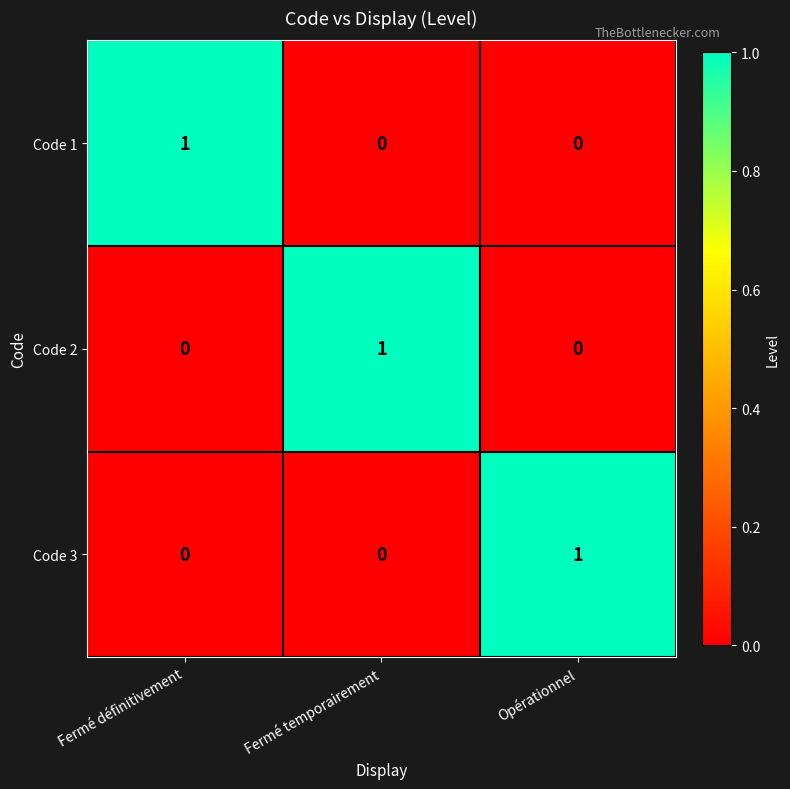

Reading left to right, list all the values displayed in this chart.

Code 1: 1	0	0
Code 2: 0	1	0
Code 3: 0	0	1